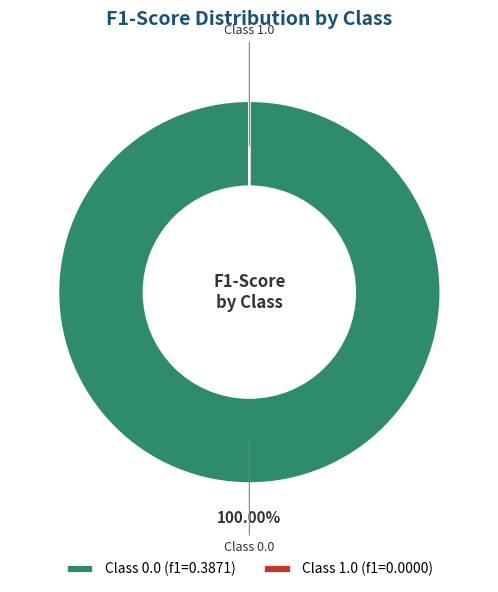

What percentage do 1.0 and 0.0 together represent?

100.0%